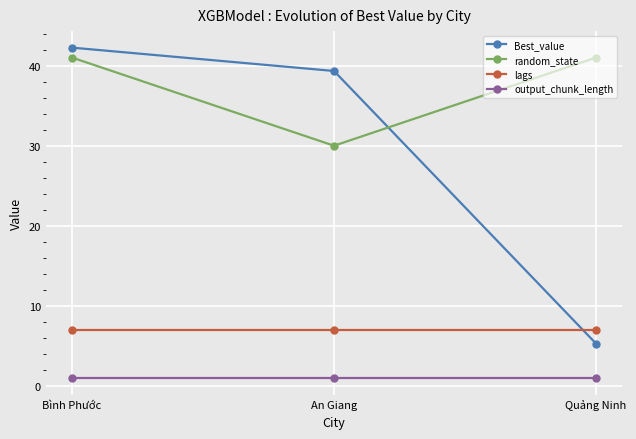

At which label does Best_value first exceed 39?

Bình Phước